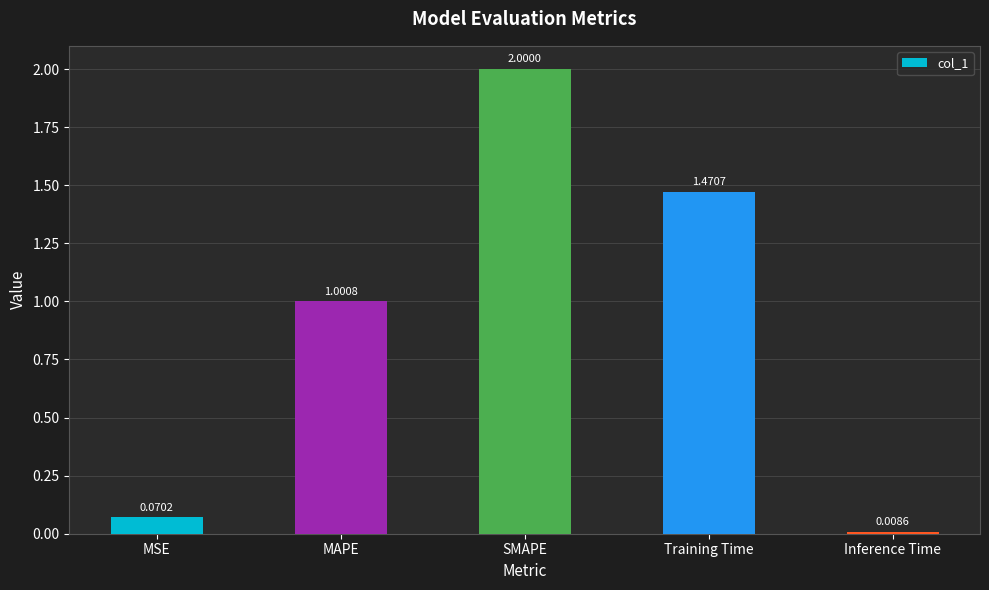

True or false: the data shows 0.6 at Training Time.

False